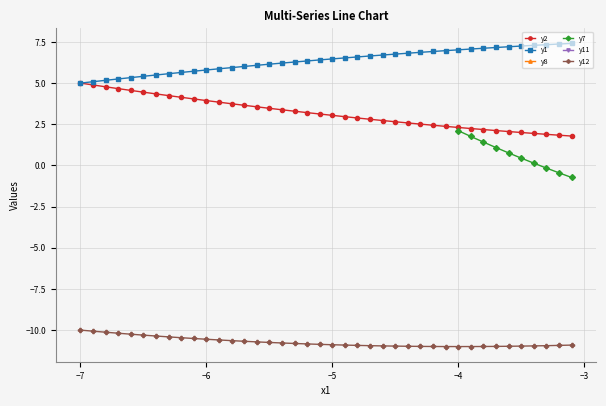

What is the minimum value for y1?

5.0